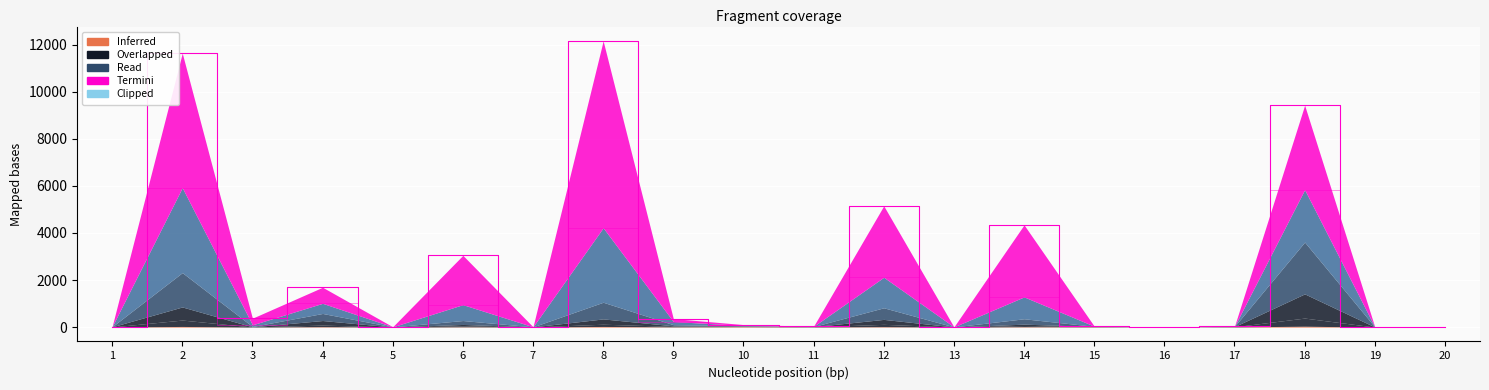

The value of 2040 at 18 is 540.8. True or false?

False